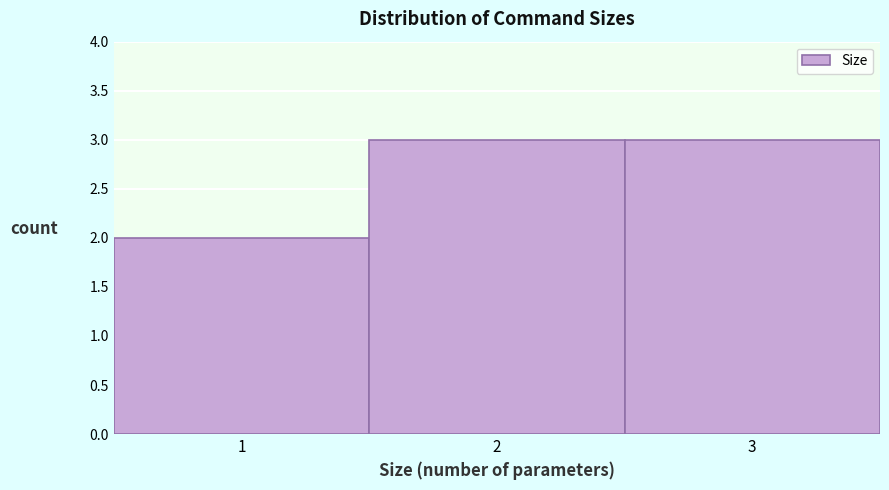

What is the height of the bar covering 1.5 to 2.5 on the x-axis? The values are not printed on the chart, so give them approximately, as read against the axis.

3